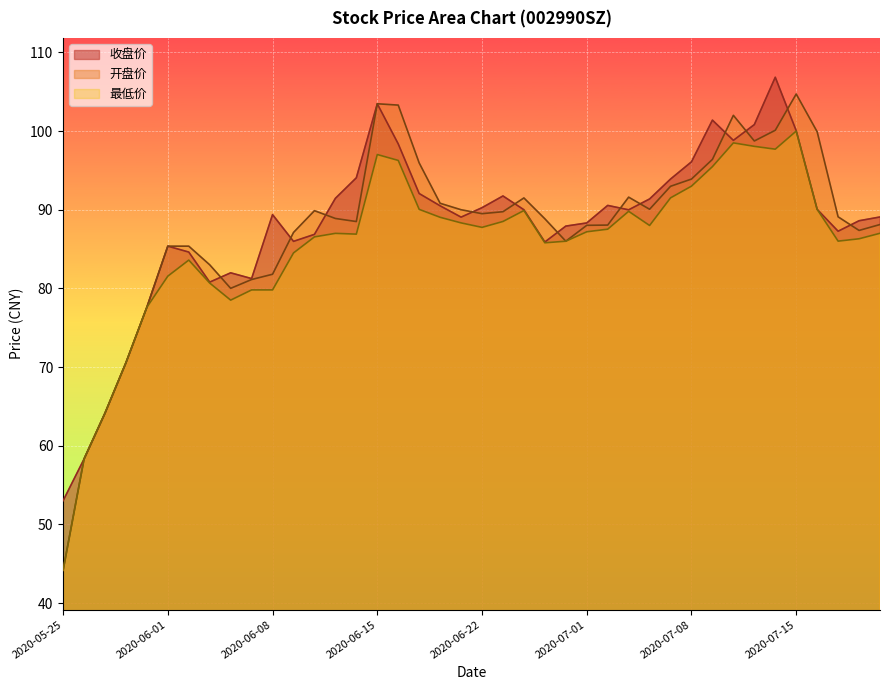

At how many categories does at least one series exceed 72?

36